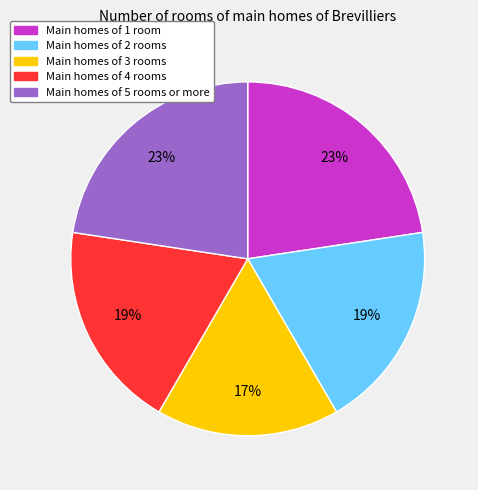

To the nearest percent, what percentage of the pie is Main homes of 1 room?

23%